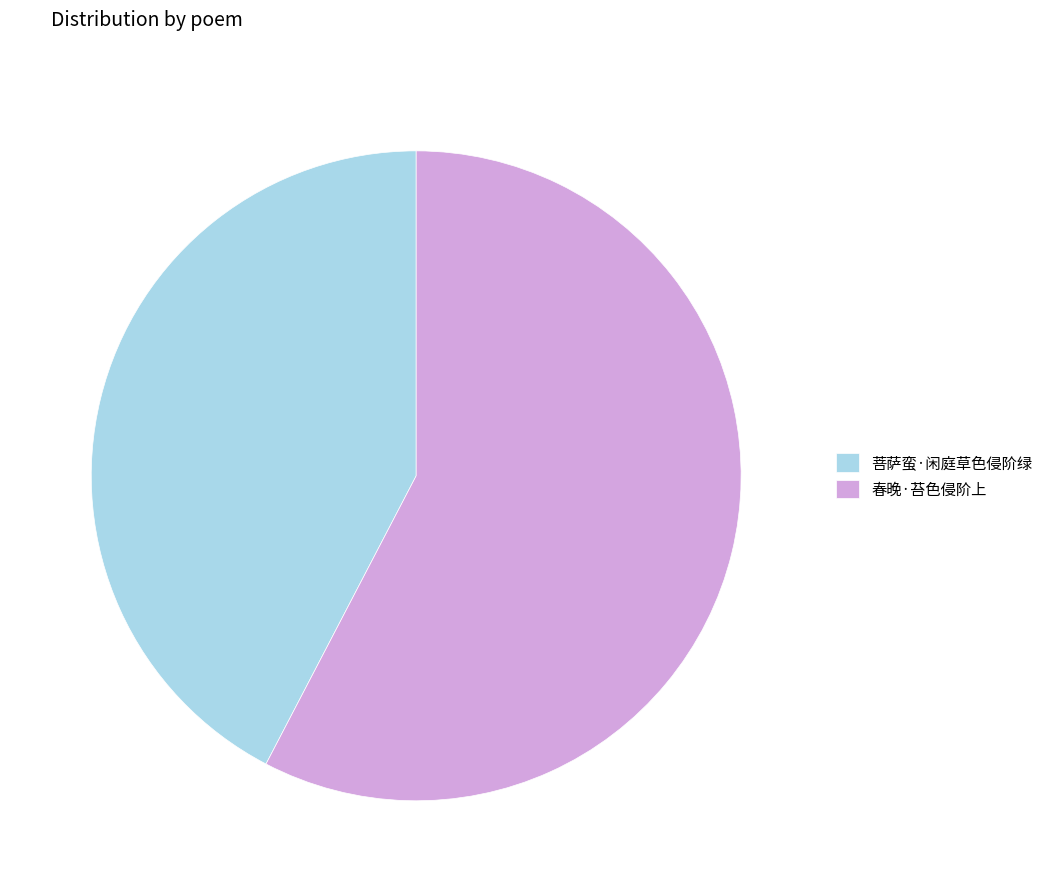

Combined, do 春晚·苔色侵阶上 and 菩萨蛮·闲庭草色侵阶绿 account for over 50%?

Yes